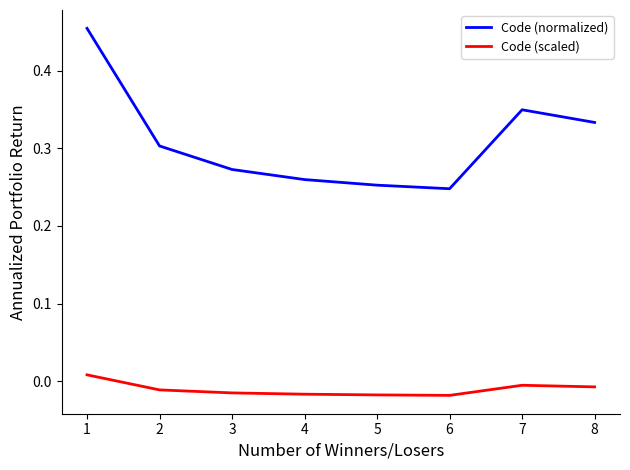

Where is the first local minimum for Code (normalized)?

6